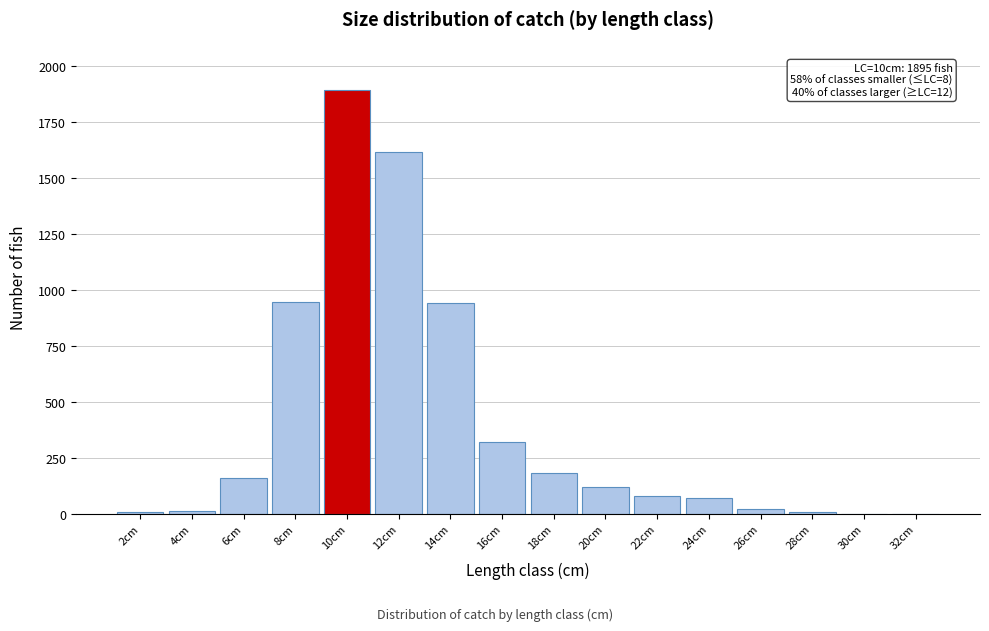

What is the greatest value displayed?

1895